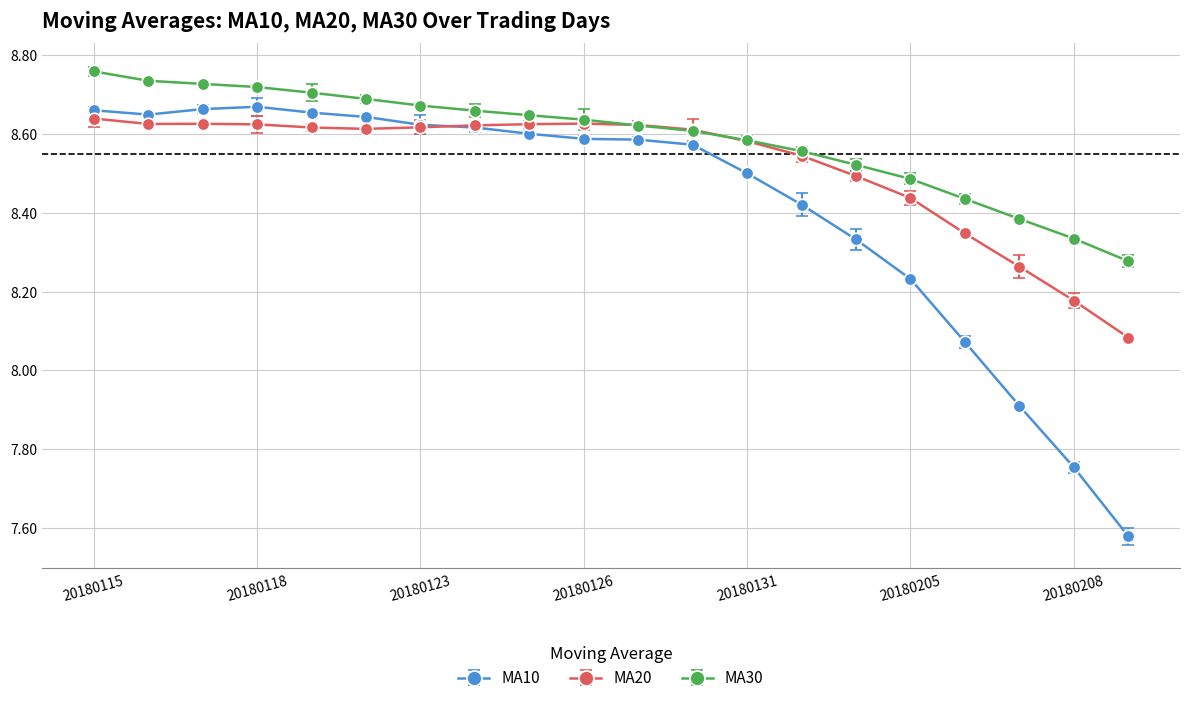

List the series in order of their overall mean, highest first.

MA30, MA20, MA10